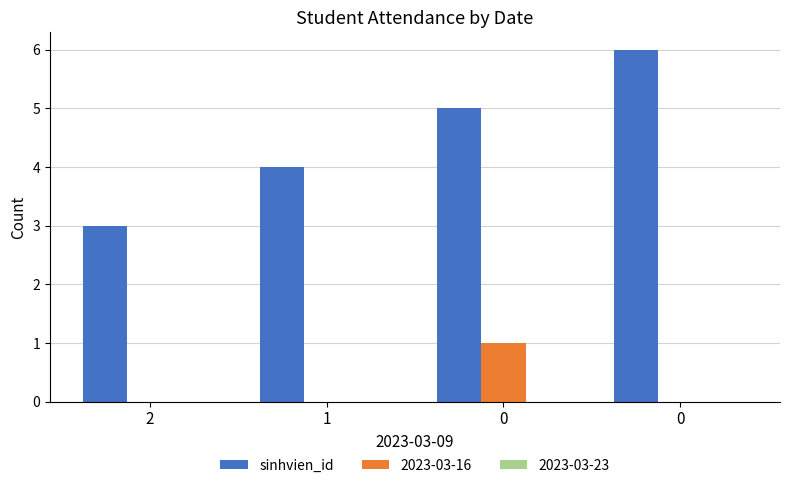

Count the number of categories in the chart.

4